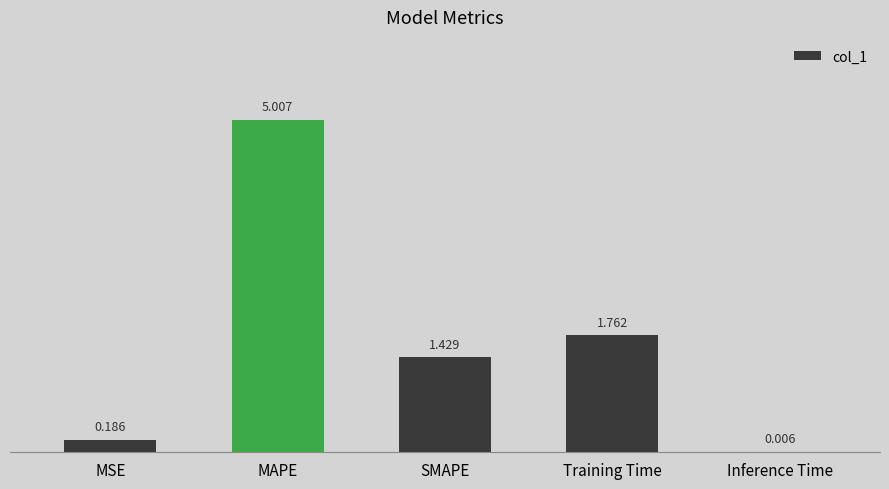

Where does the data first go above 1?

MAPE